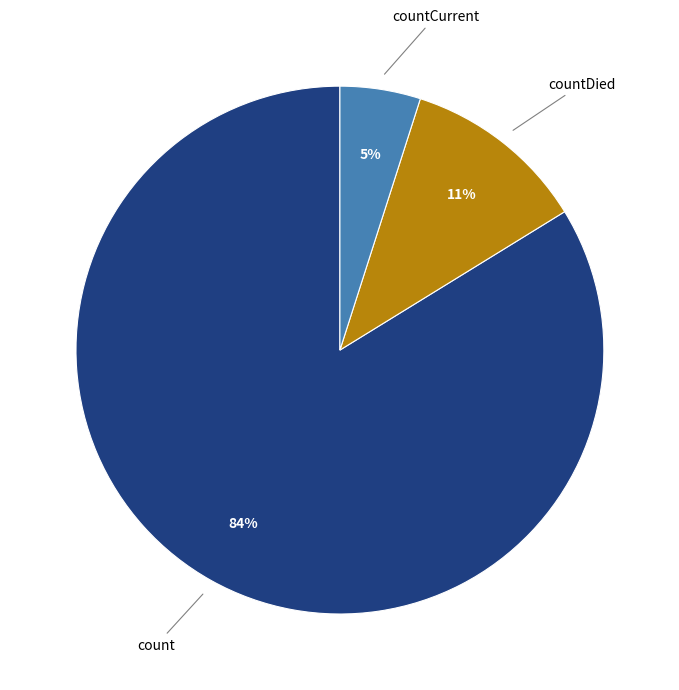

To the nearest percent, what is the average slice percentage?

33%